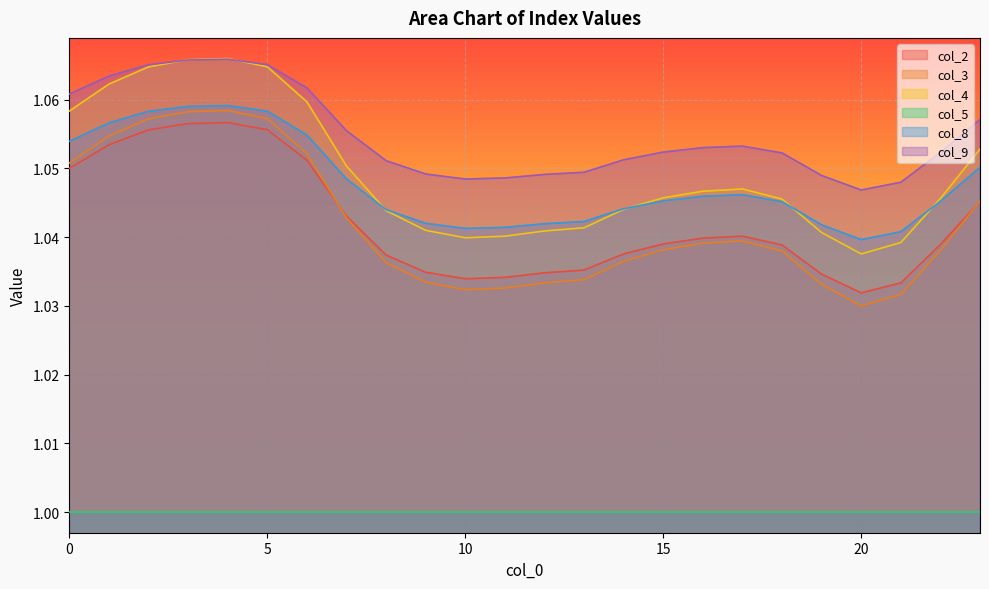

Which label corresponds to the smallest value in the chart?

20